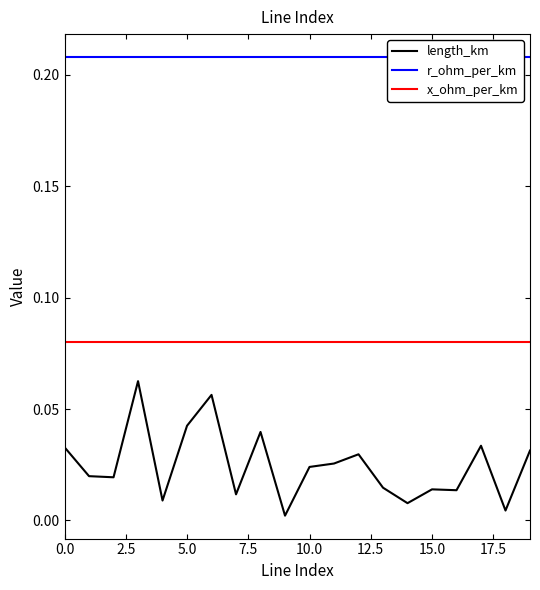

Read the x_ohm_per_km value at 10.

0.1